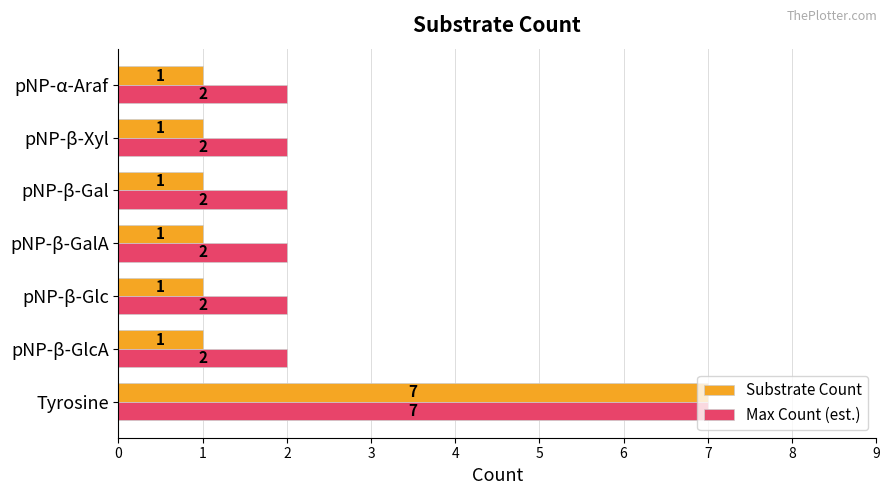

Which series changed the most between Tyrosine and pNP-β-Glc?

Substrate Count